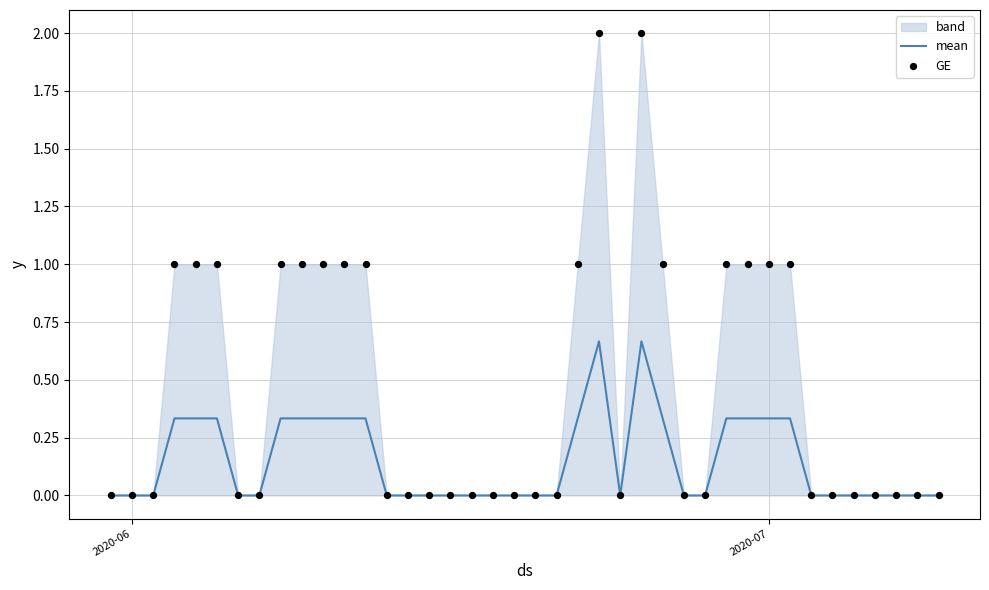

Which series reaches the minimum Y coordinate?

mean